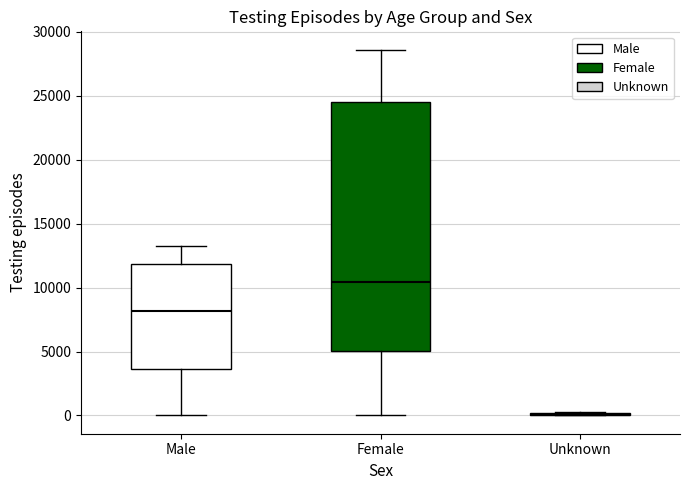

Reading left to right, read every box against the y-axis: the position of its median line, the range the box covers, and the ends of its whiskers. The values are not printed on the chart, so give them approximately, as read against the axis.

Male: median 8000, box 3500 to 12000, whiskers 0 to 13000
Female: median 10500, box 5000 to 24500, whiskers 0 to 28500
Unknown: box collapsed to a line at 0, whiskers 0 to 500